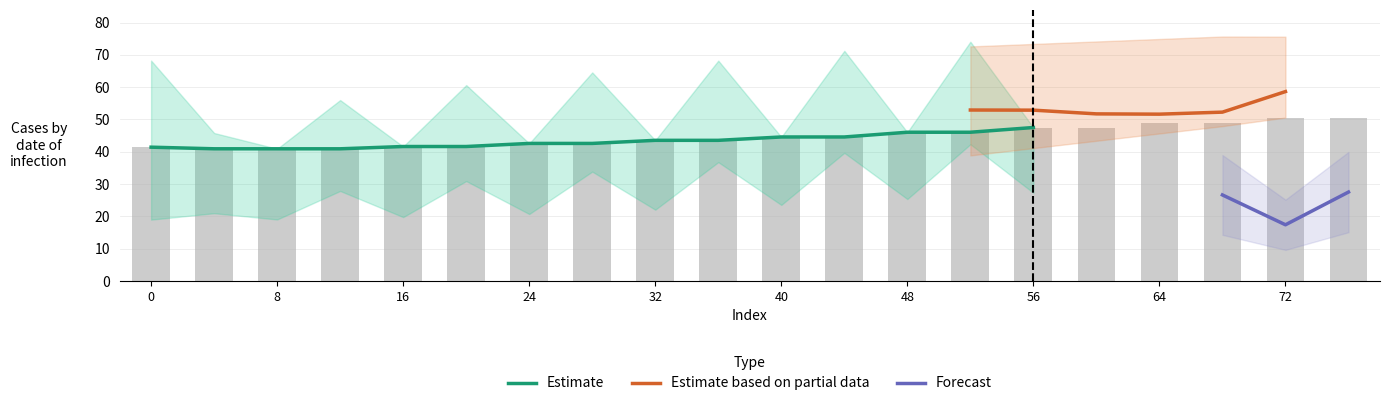

At which label does upper_1 reach its peak?

76